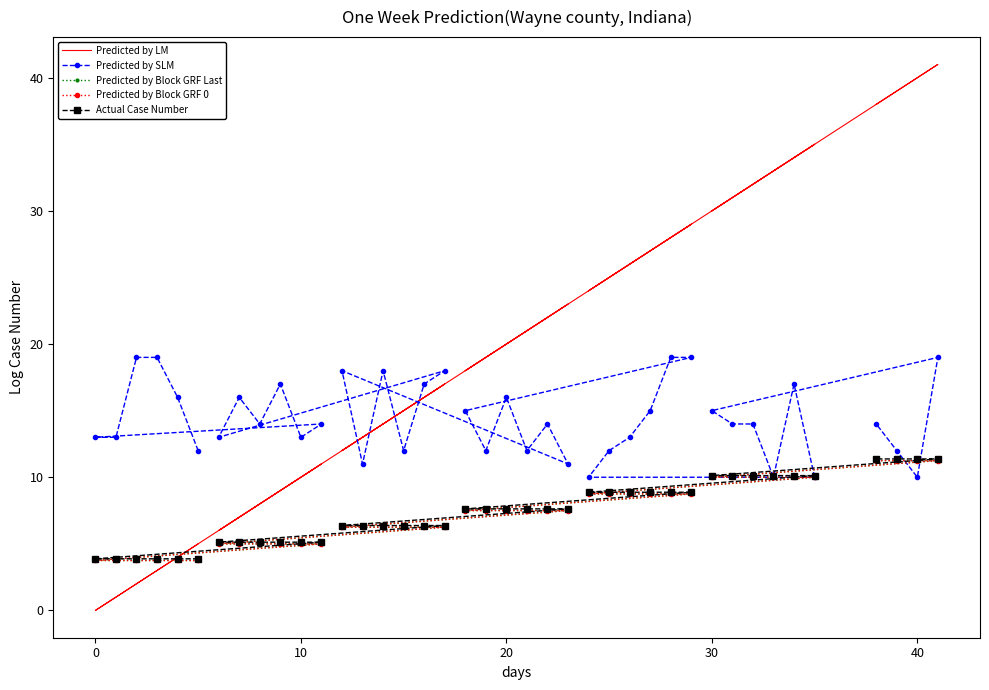

What is the average value of the Predicted by Block GRF 0 series?

7.3